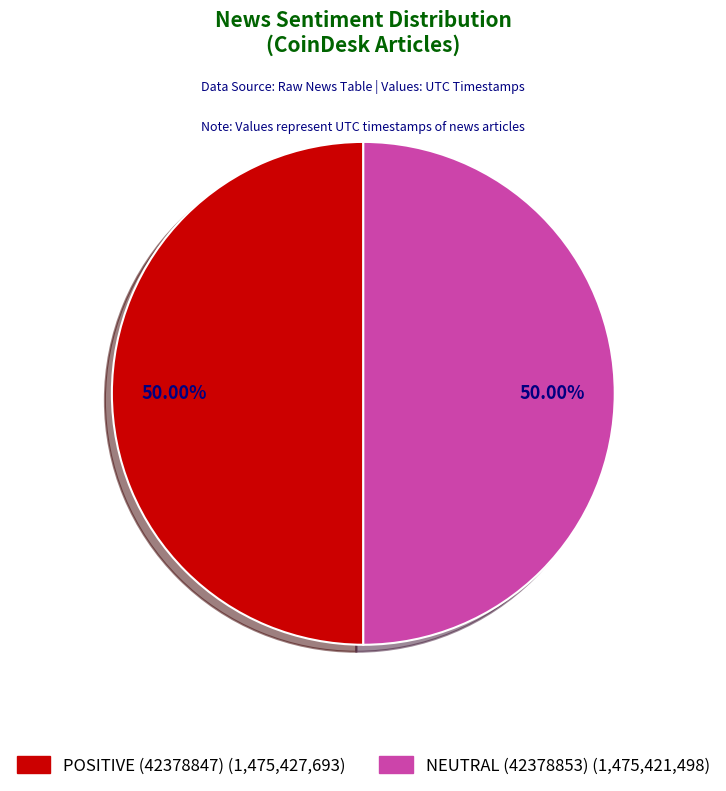

What is the ratio of the value at NEUTRAL (42378853) to the value at POSITIVE (42378847)?

1.0